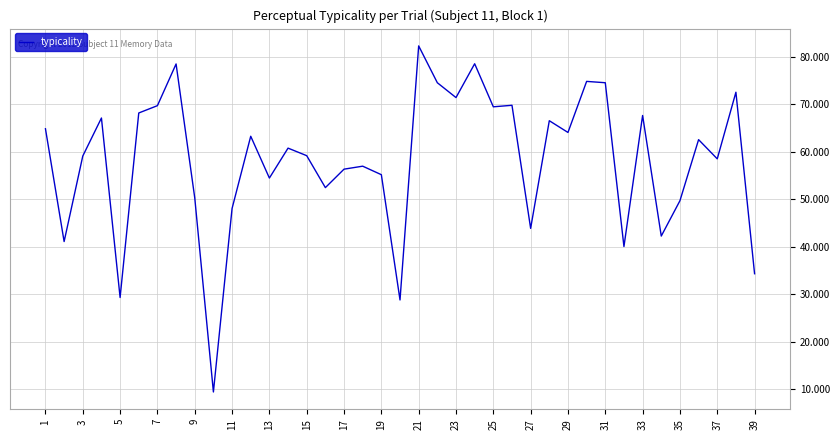

What is the difference between the maximum and minimum values?

72.9